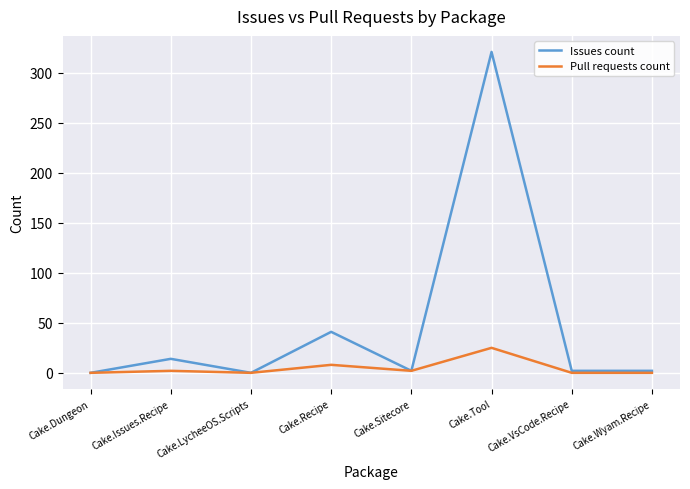

What is the sum of the Issues count values at Cake.Recipe and Cake.Tool?

362